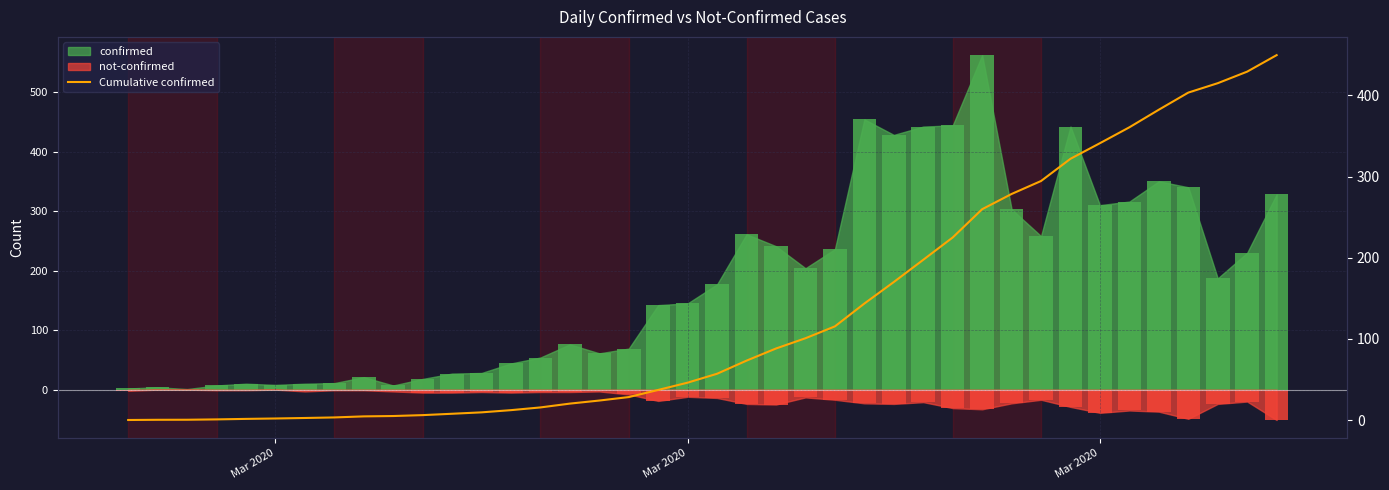

Which label corresponds to the smallest value in the chart?

Mar 2020